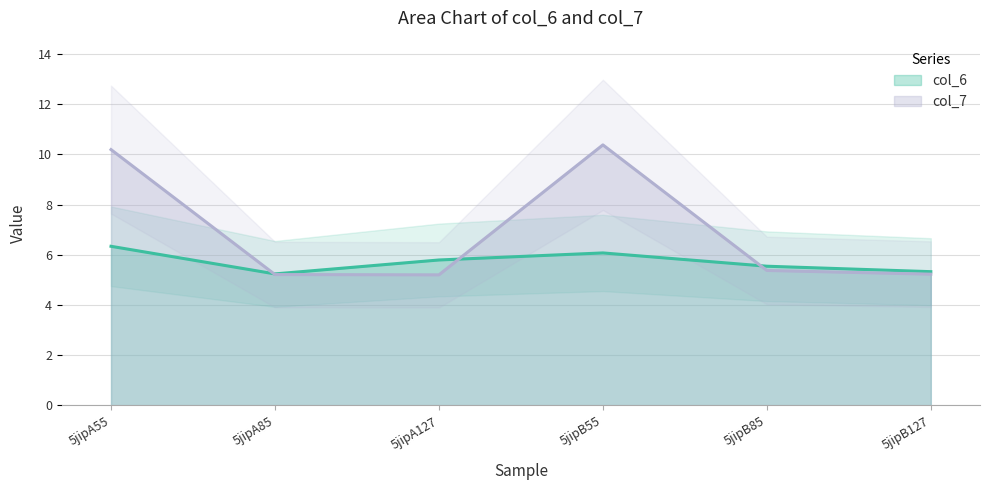

How many lines are shown in the chart?

2